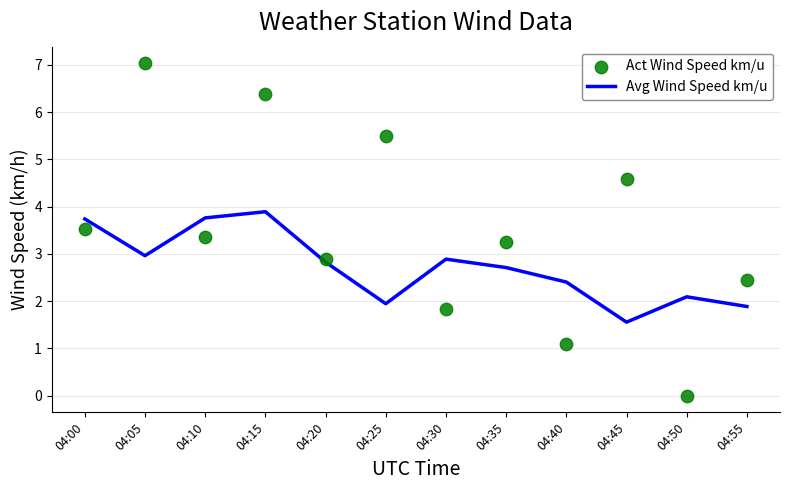

Is the value of Act Wind Speed km/u at 04:20 greater than the value of Avg Wind Speed km/u at 04:40?

Yes